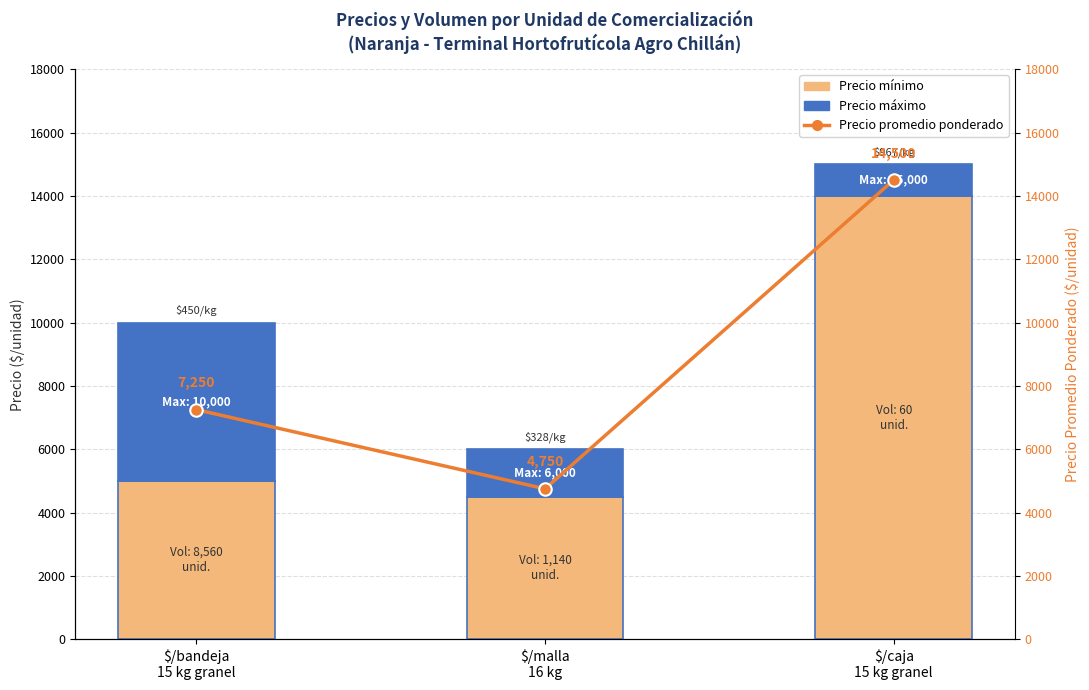

Between $/malla
16 kg and $/caja
15 kg granel, which series saw the biggest shift?

Precio promedio ponderado